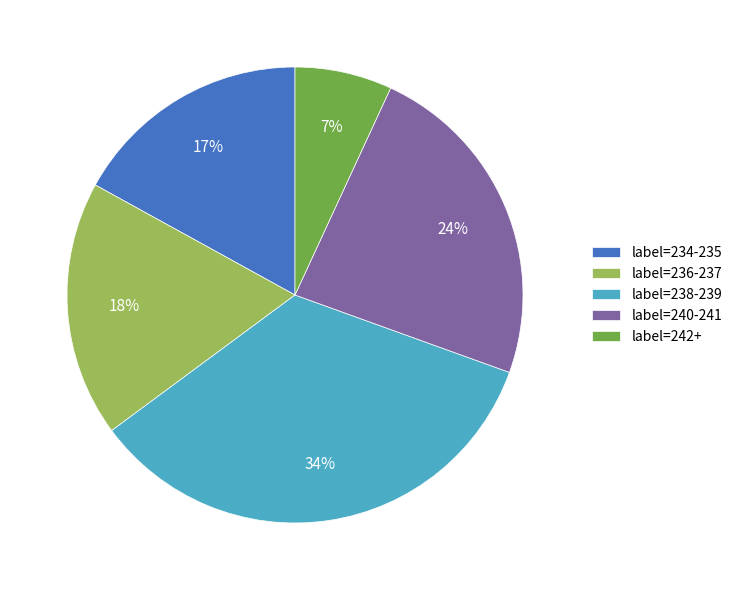

What is the ratio of the value at label=238-239 to the value at label=236-237?

1.9